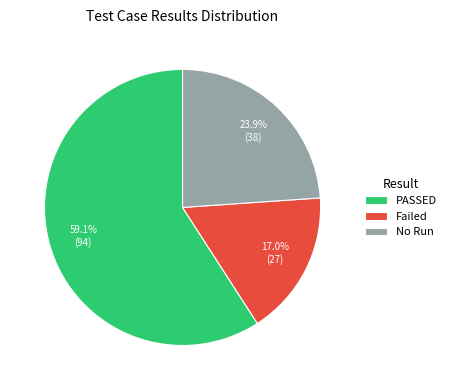

Count the number of slices in the pie.

3